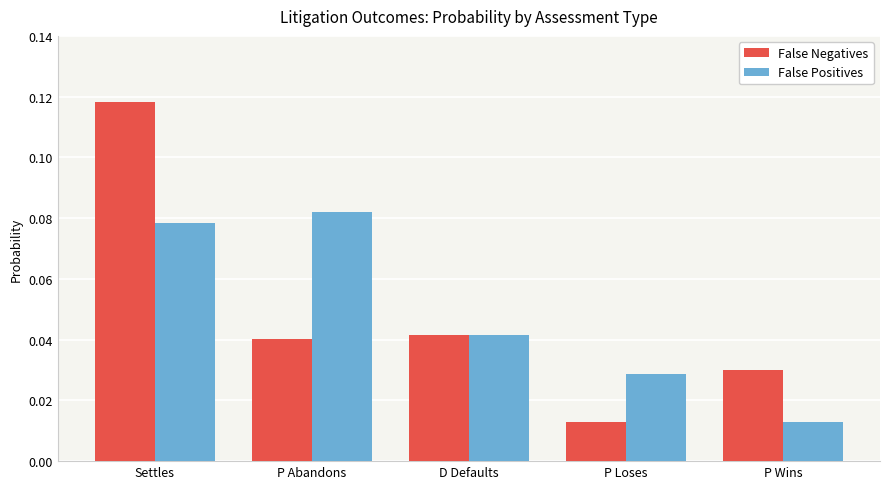

At how many categories does at least one series exceed 0?

5